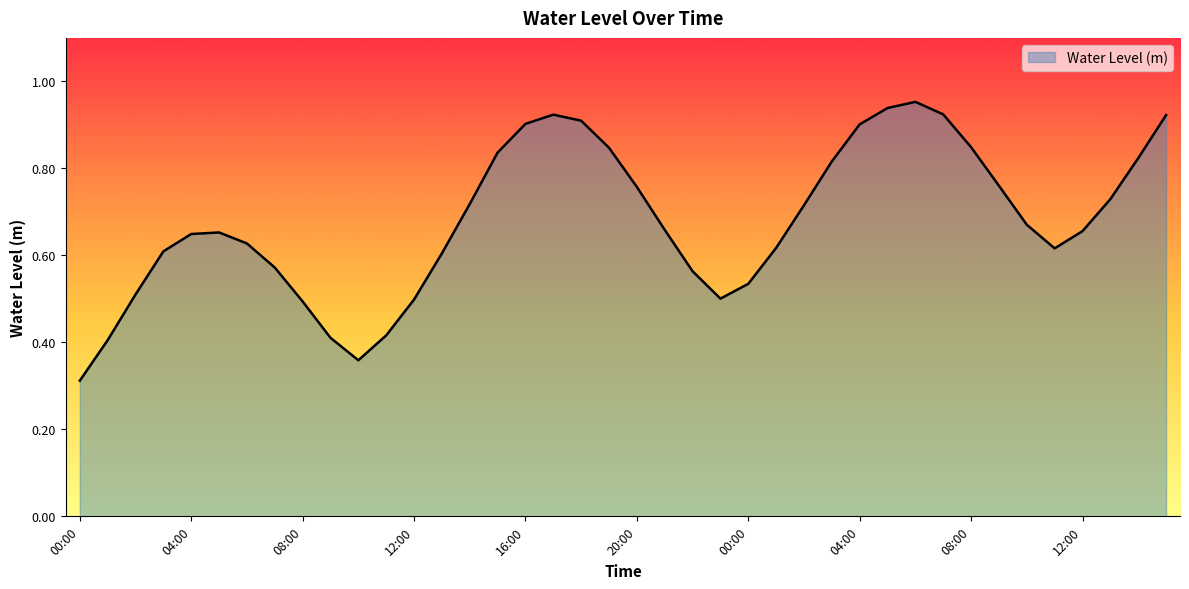

How many lines are shown in the chart?

1